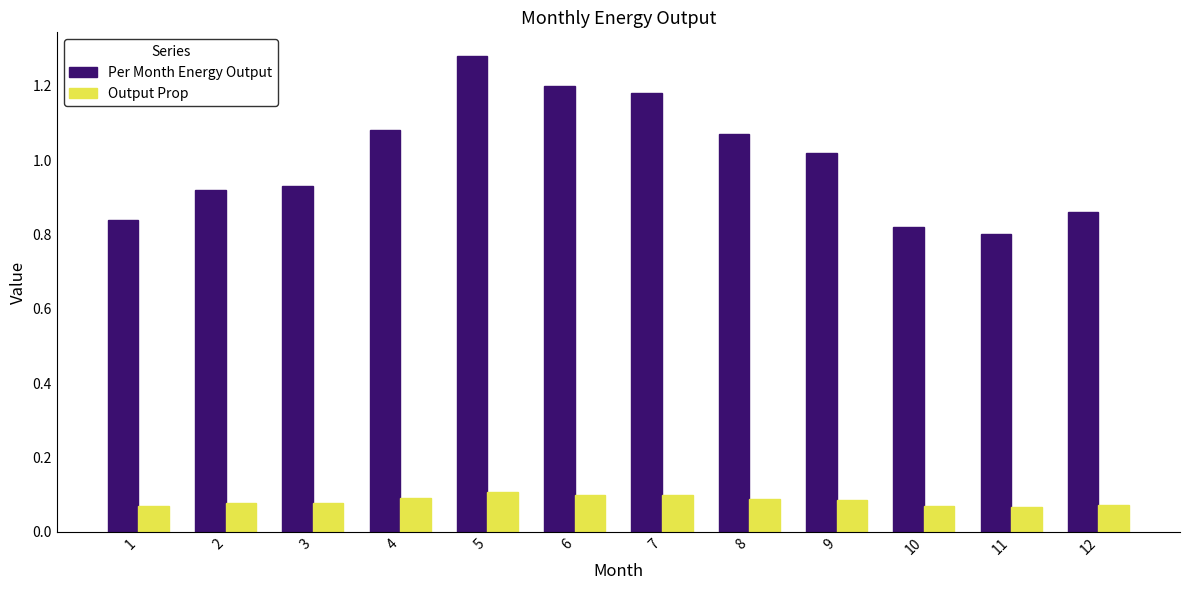

Which series has the largest total across all categories?

Per Month Energy Output